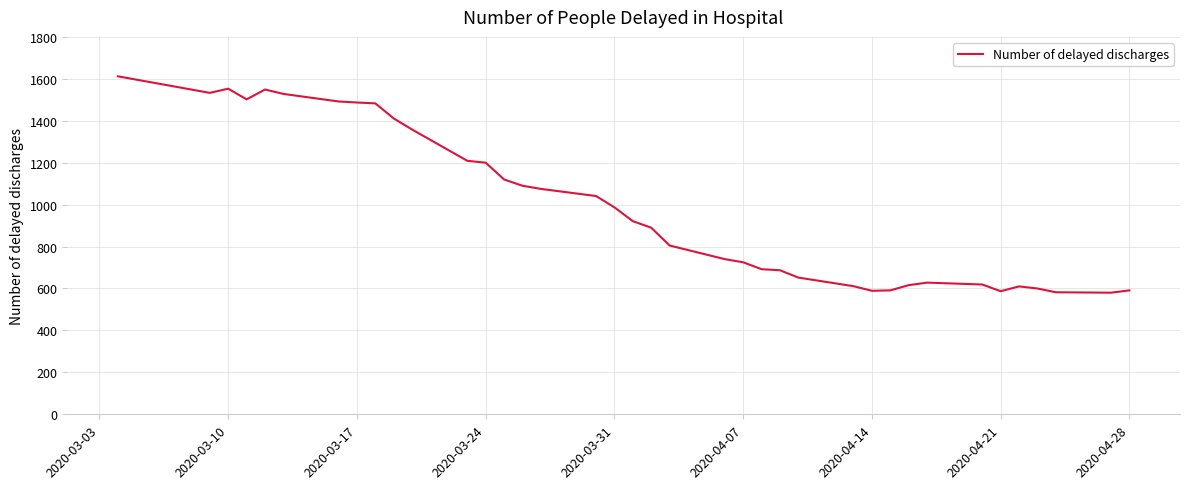

What is the difference between the maximum and second lowest values?

1030